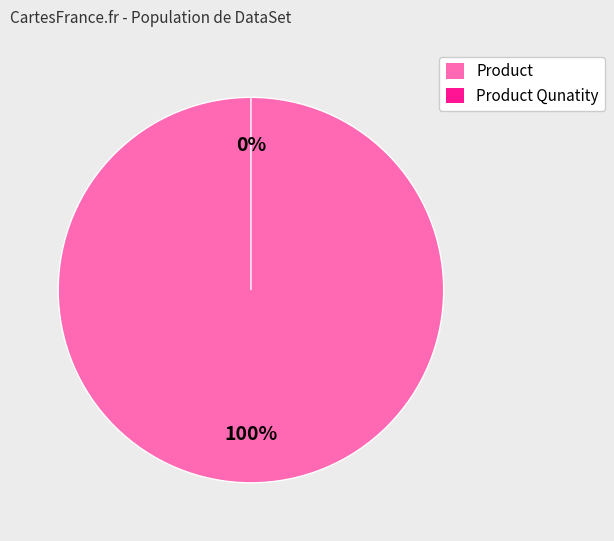

To the nearest percent, what percentage of the pie is Product?

100%